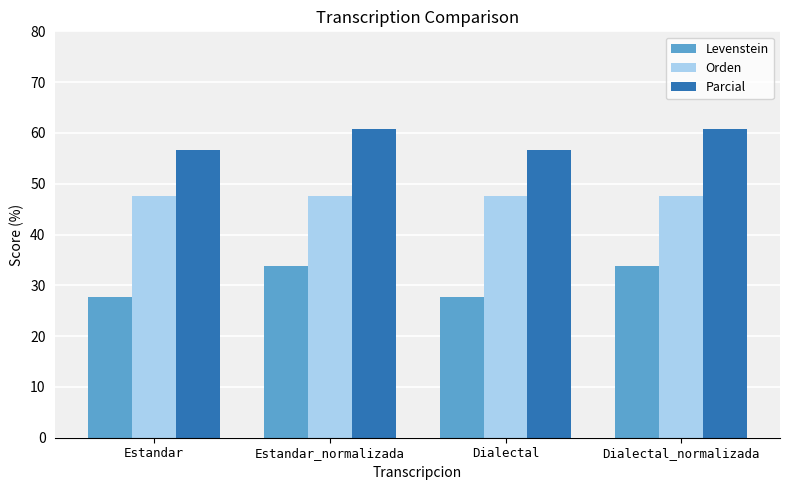

What is the maximum value for Orden?

47.6